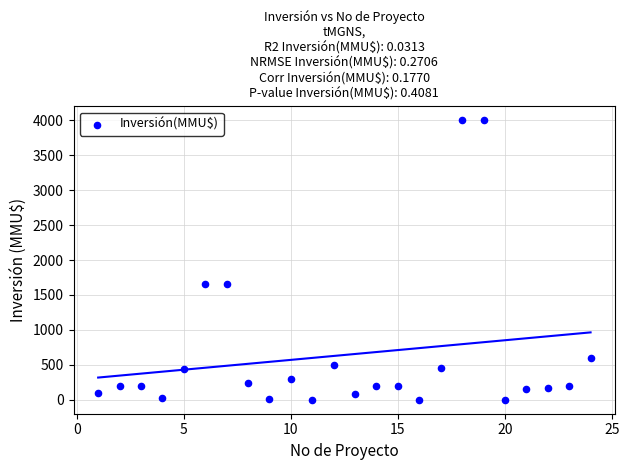

What is the range of Y values (max minus min)?

4000